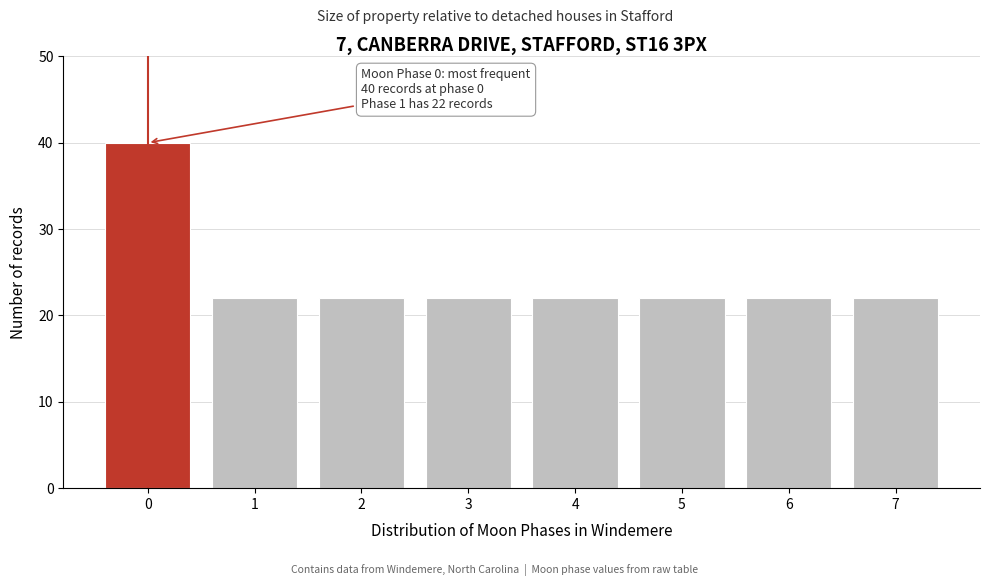

Reading left to right, list all the values displayed in this chart.

40	22	22	22	22	22	22	22